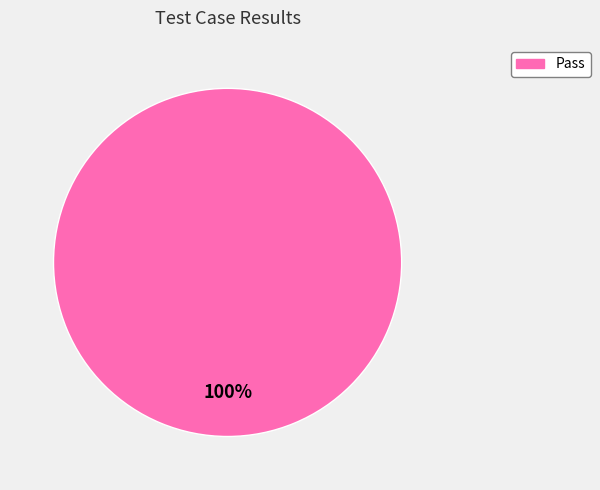

How many slices are in this pie chart?

1